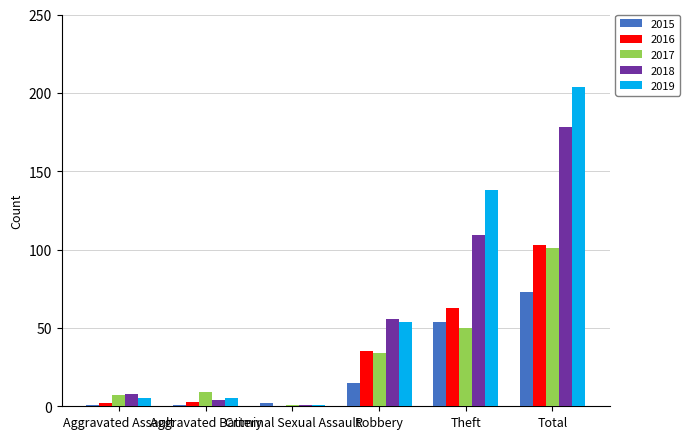

Which series has the largest range (max minus min)?

2019